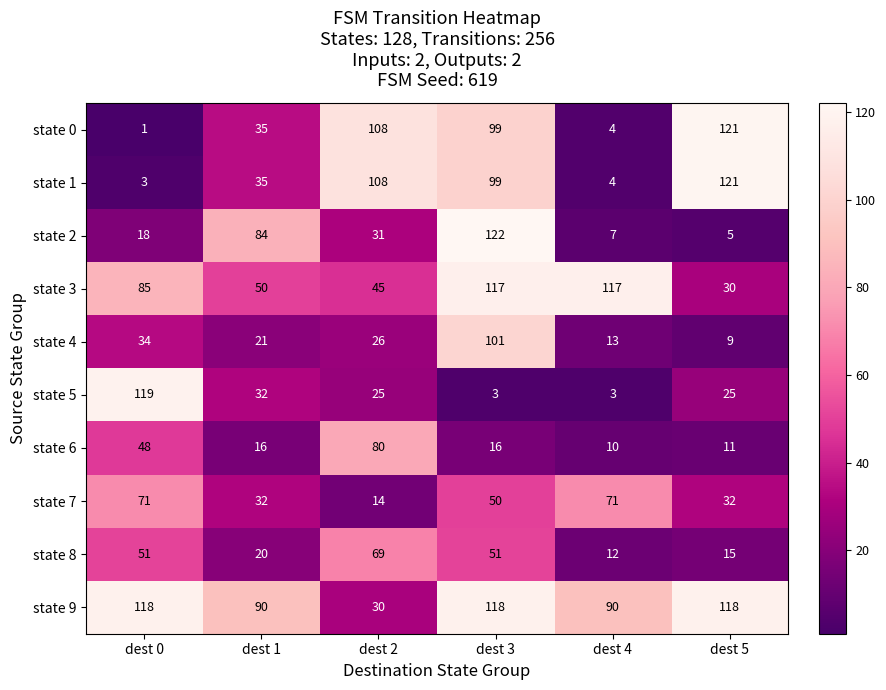

What is the difference between the maximum and minimum values in the state 4 series?

92